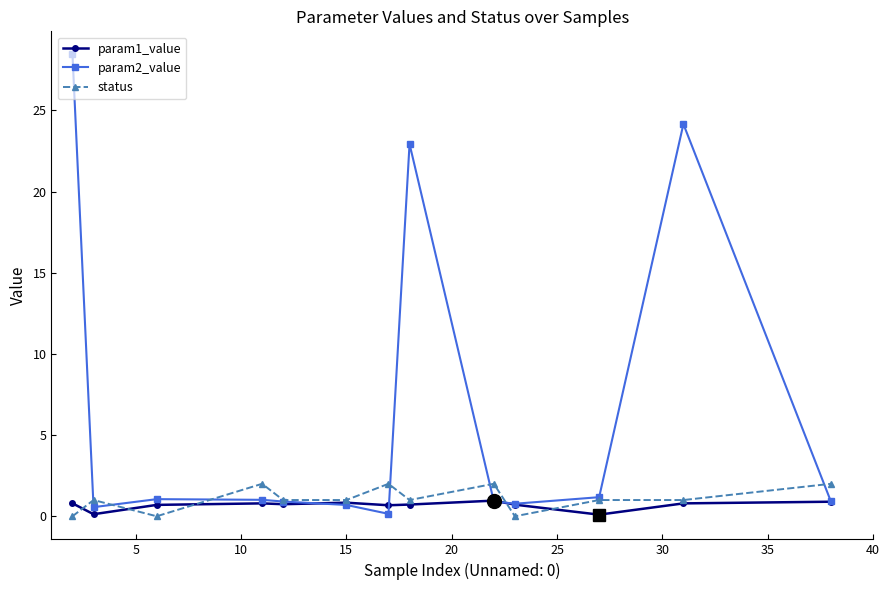

At how many categories does at least one series exceed 20?

3